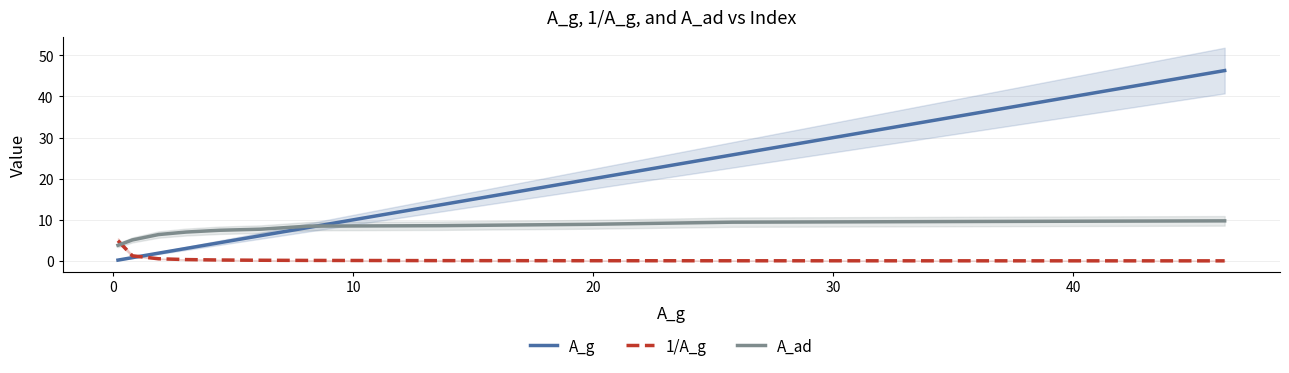

What is the maximum value for A_g?

46.3